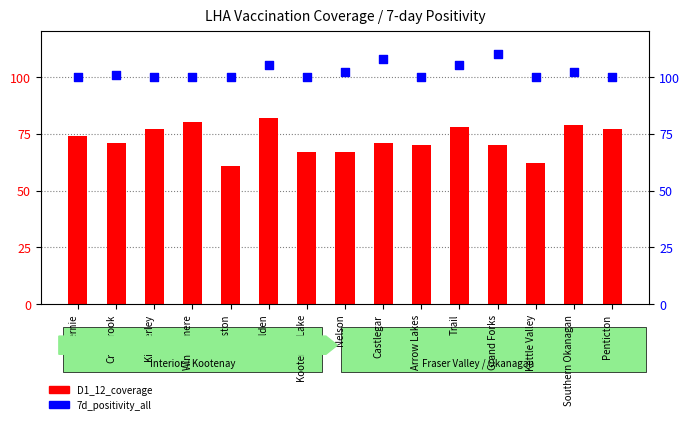

Which series has the widest spread of Y values?

D1_12_coverage